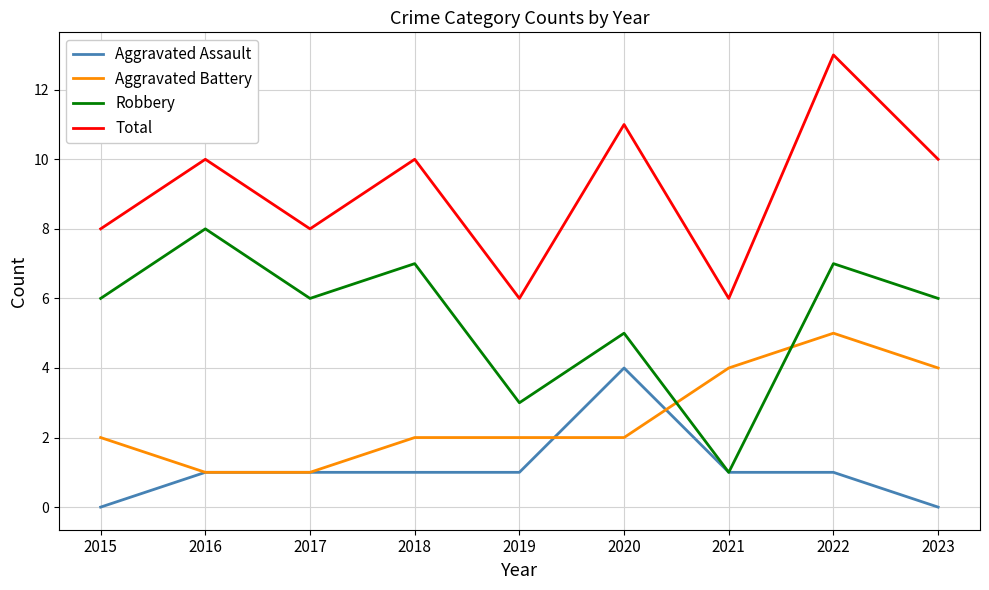

True or false: Robbery and Aggravated Battery cross at least once.

True